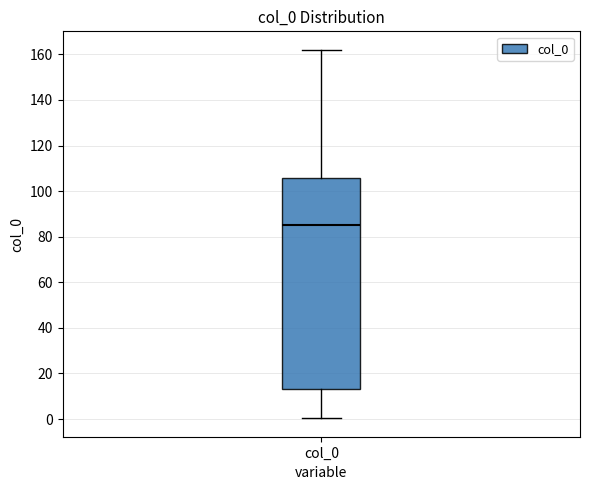

Transcribe this box plot: give where the median line is, the range the box spans, and where the two whiskers end, as read against the y-axis. The values are not printed on the chart, so give them approximately, as read against the axis.

median 86, box 14 to 106, whiskers 0 to 162